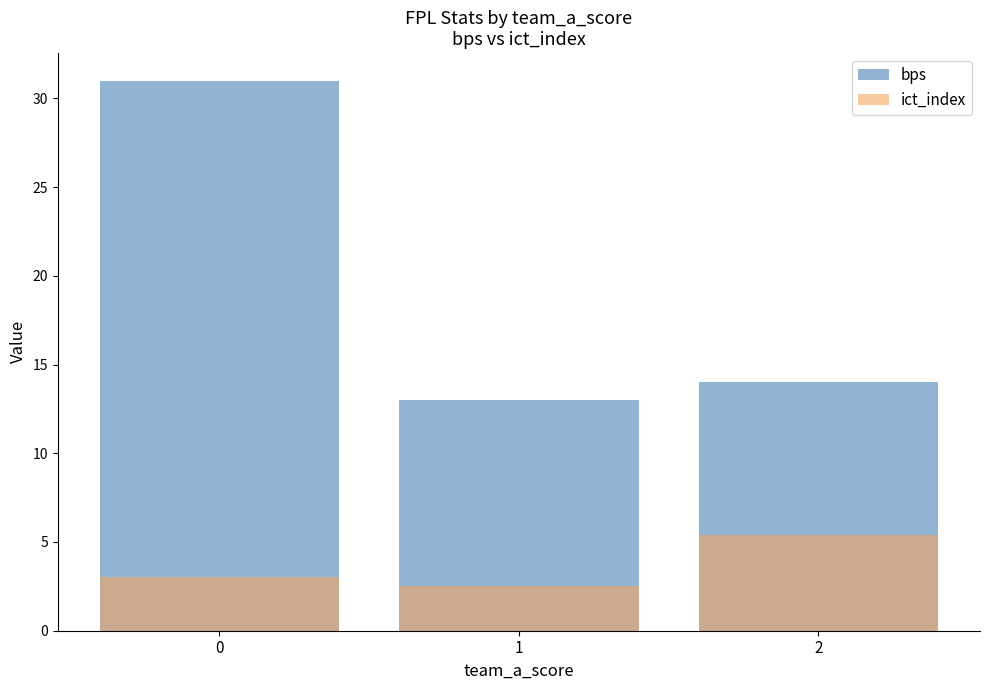

Reading left to right, what are all the values shown in this chart?

bps: 31.0	13.0	14.0
ict_index: 3.0	2.5	5.4